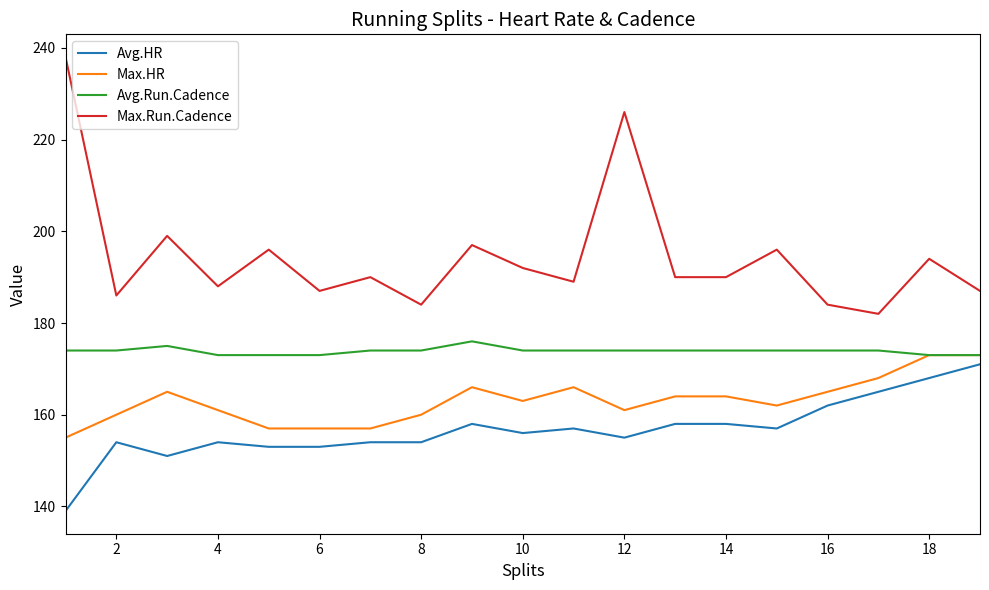

What is the average value of the Avg.HR series?

157